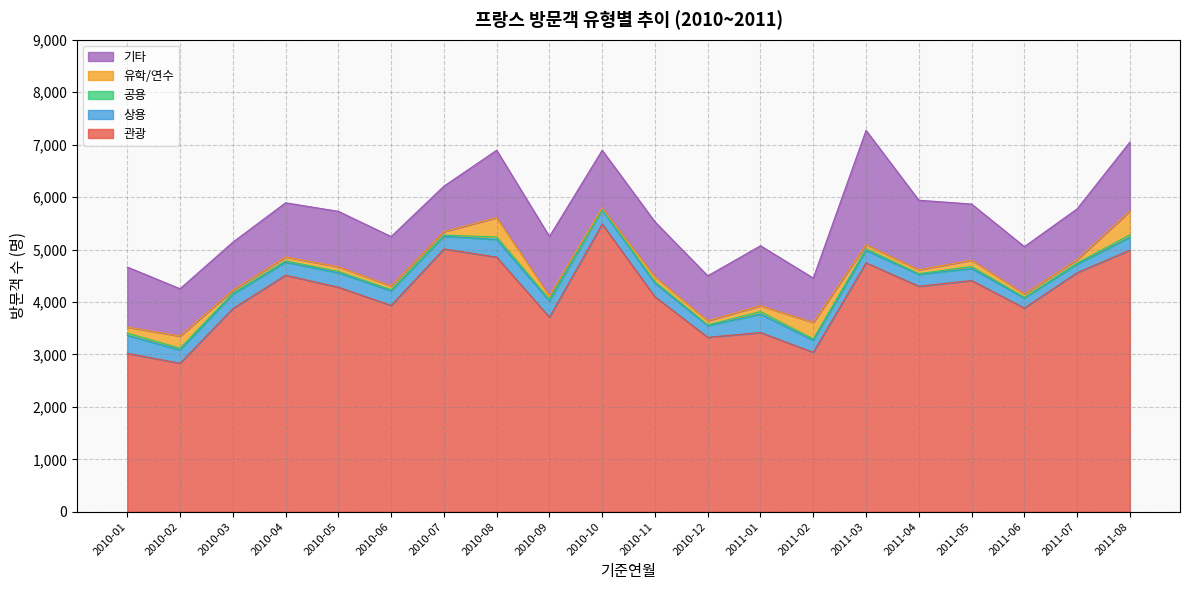

True or false: 공용 and 상용 cross at least once.

False